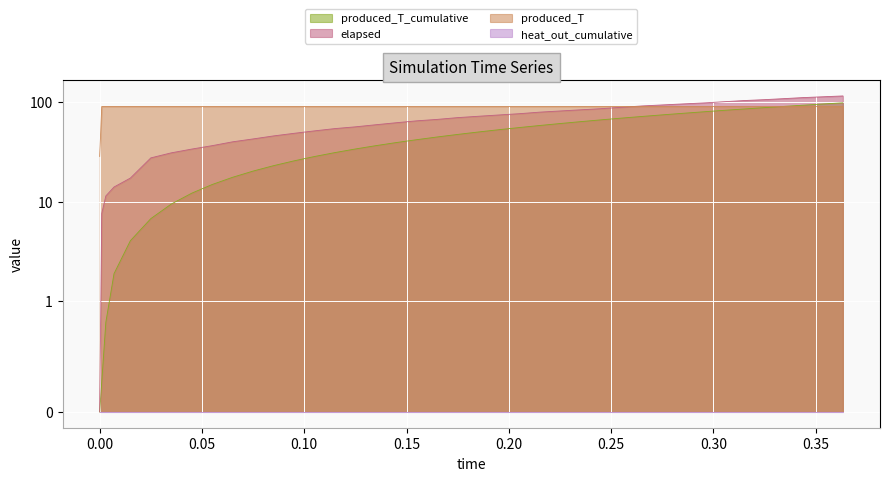

True or false: produced_T_cumulative has more than 1 interior local peaks.

False